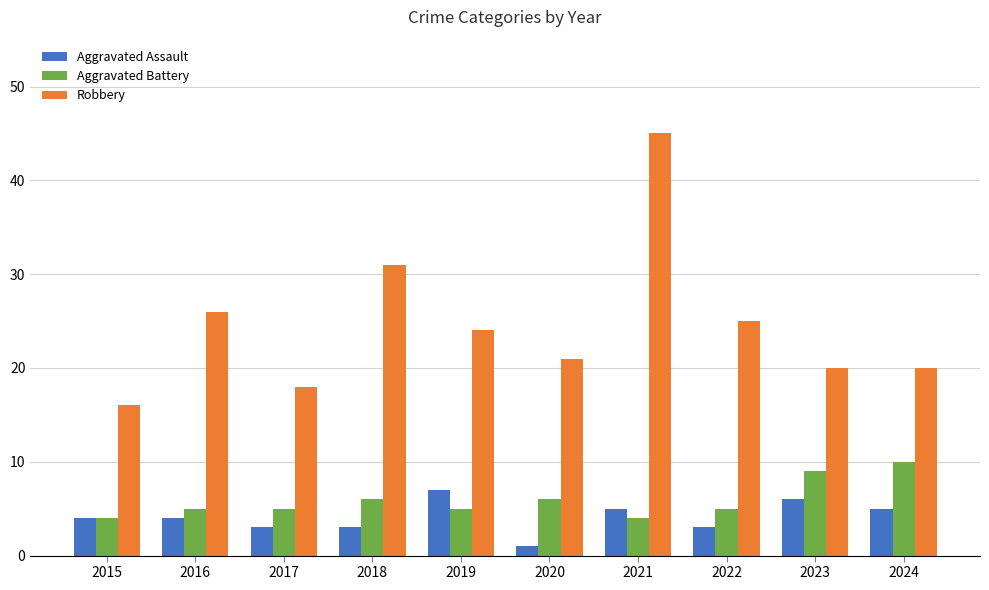

Which series has the largest total across all categories?

Robbery